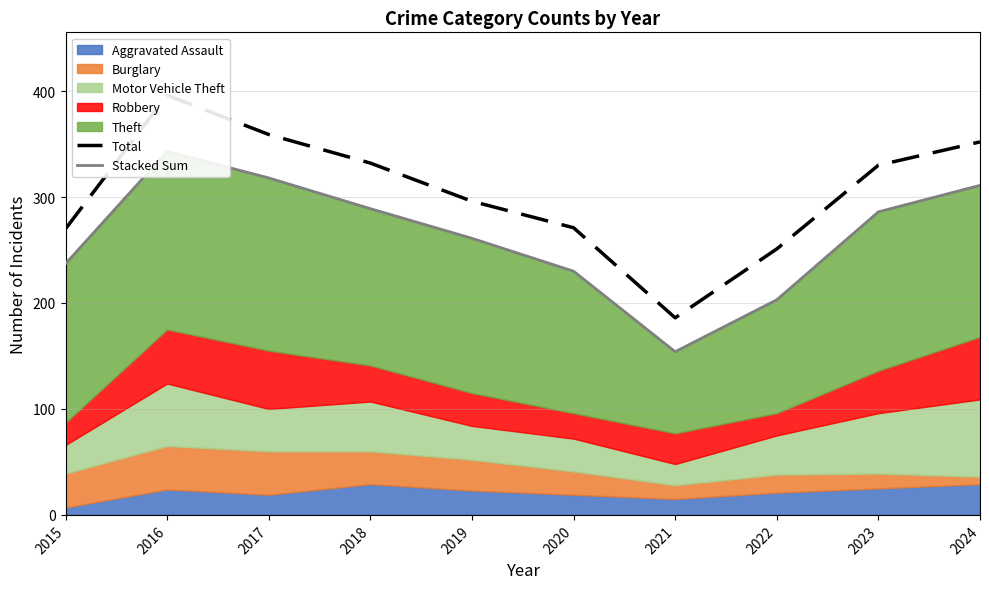

Read the Total value at 2024, to the nearest 5.

350